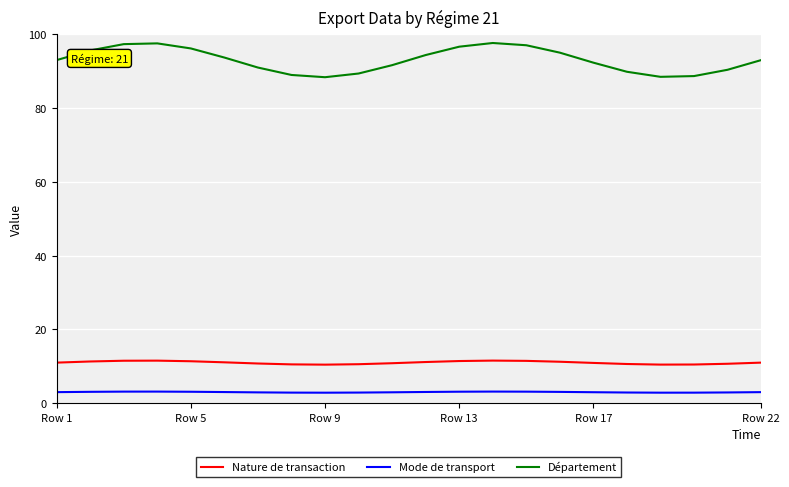

Does the chart have visible grid lines?

Yes